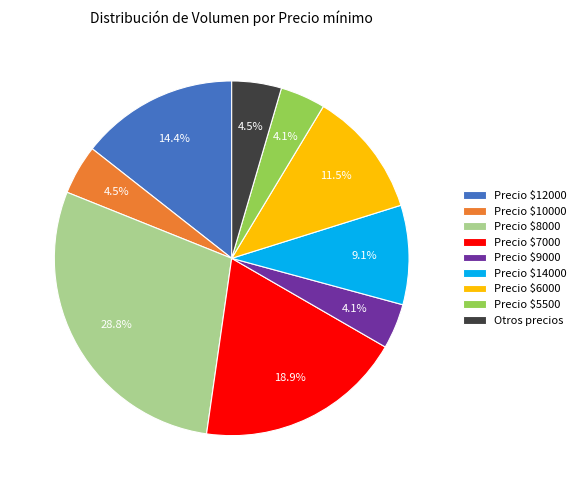

Count the number of slices in the pie.

9